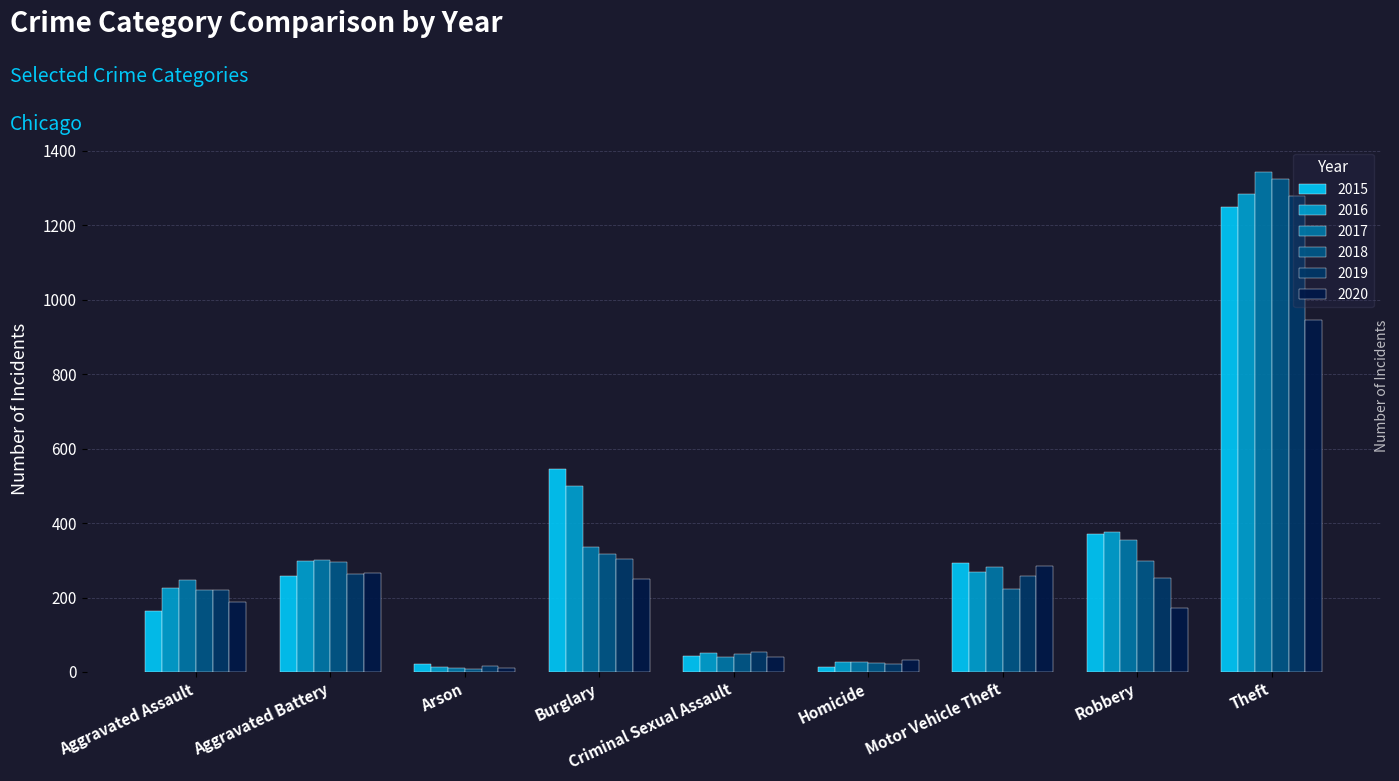

What is the lowest value of the 2019 series?

16